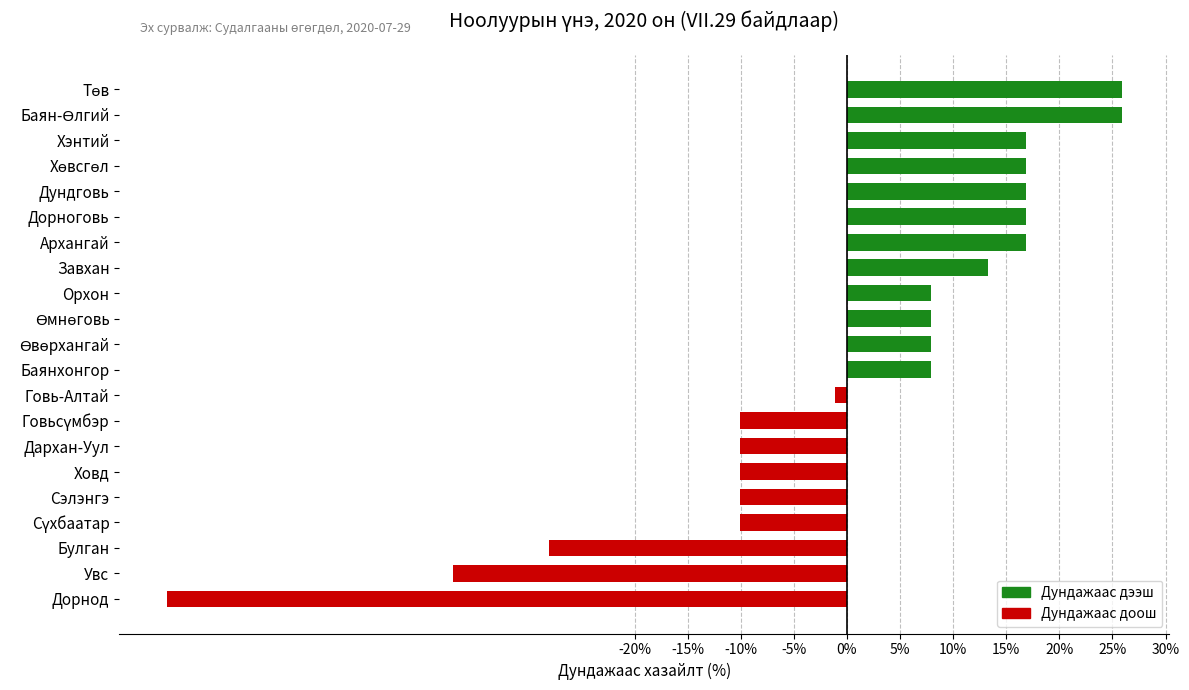

What is the difference between the second highest and second lowest values?

62.9